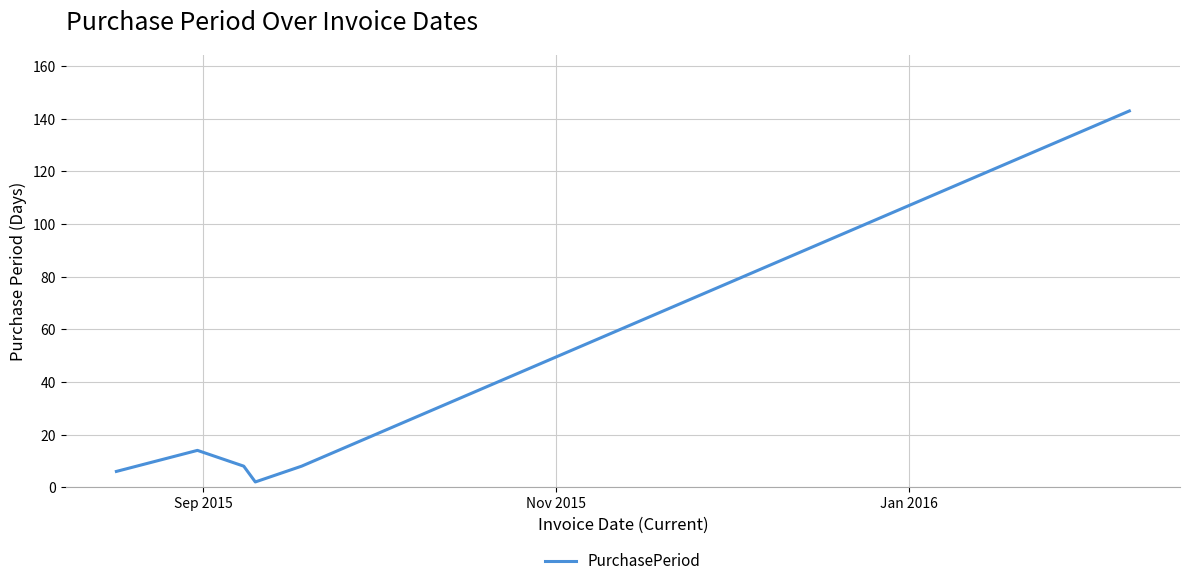

Reading left to right, transcribe all the data shown in this chart.

6	14	8	2	8	143